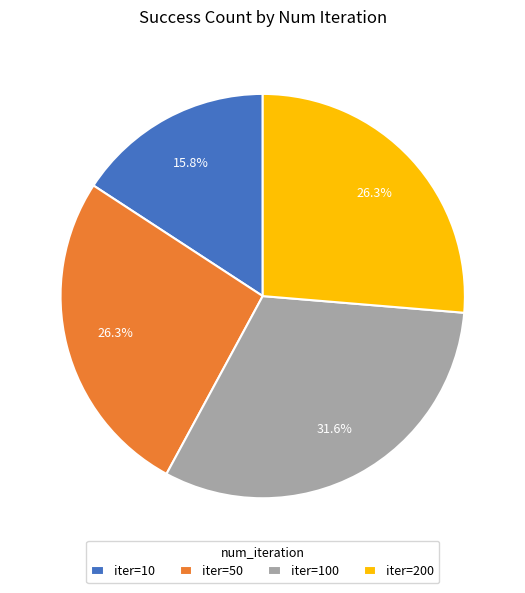

How many slices are in this pie chart?

4